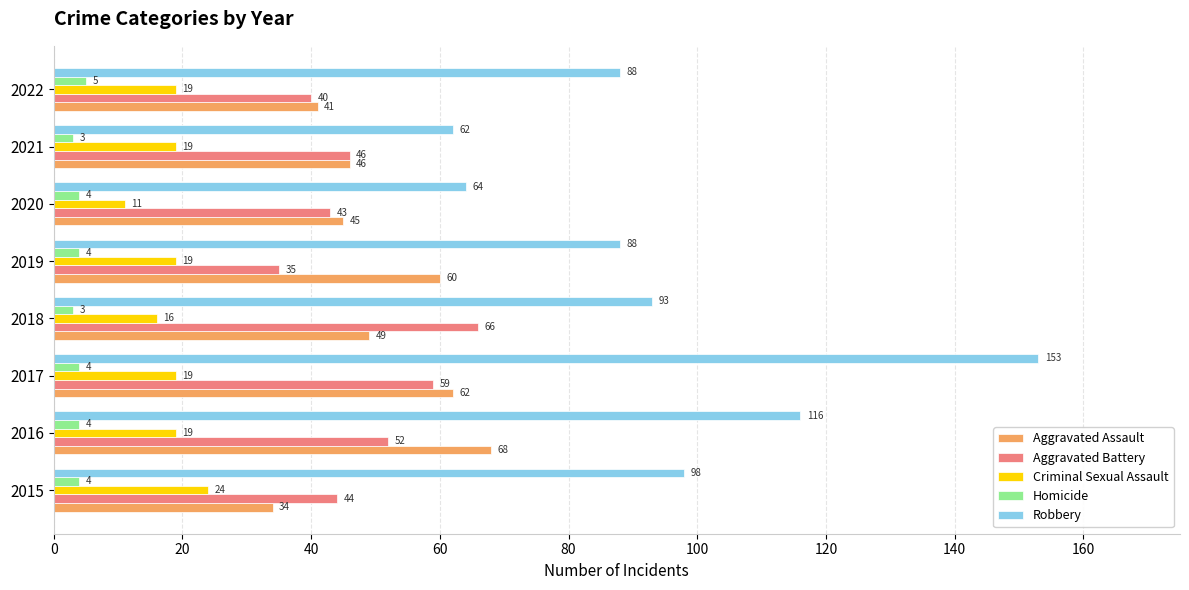

Which series has the largest total across all categories?

Robbery